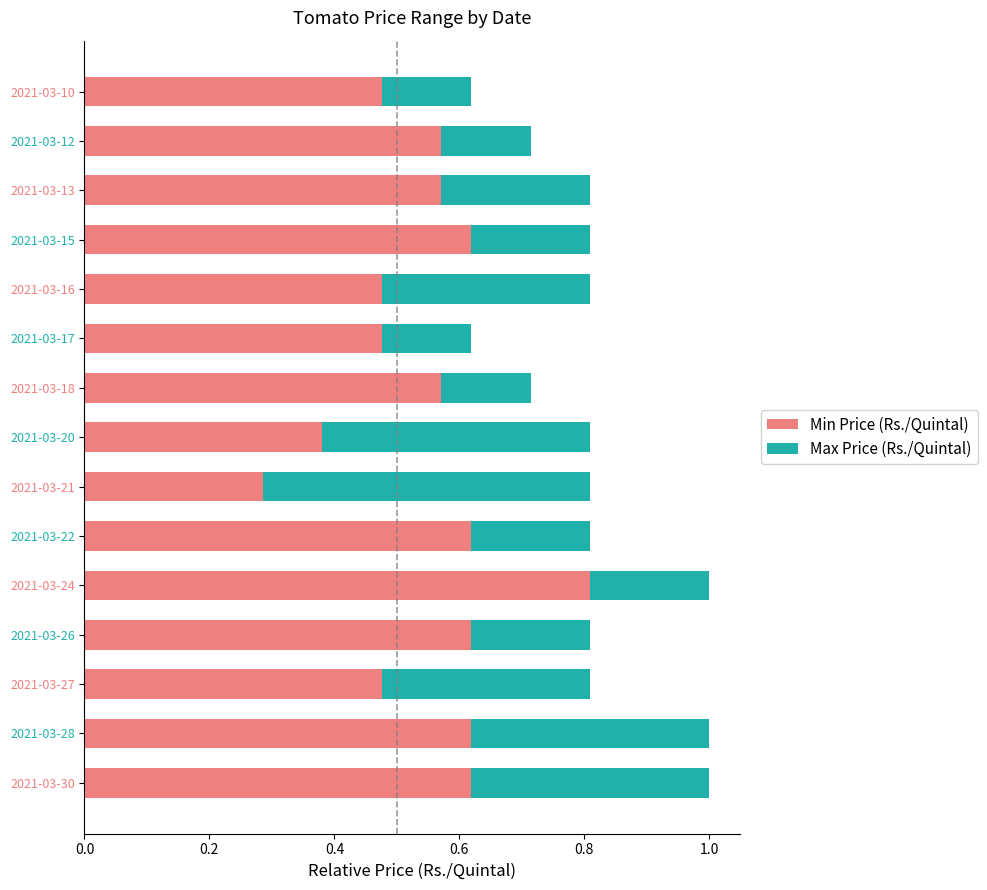

What is the total value across all series at 2021-03-13?

0.8